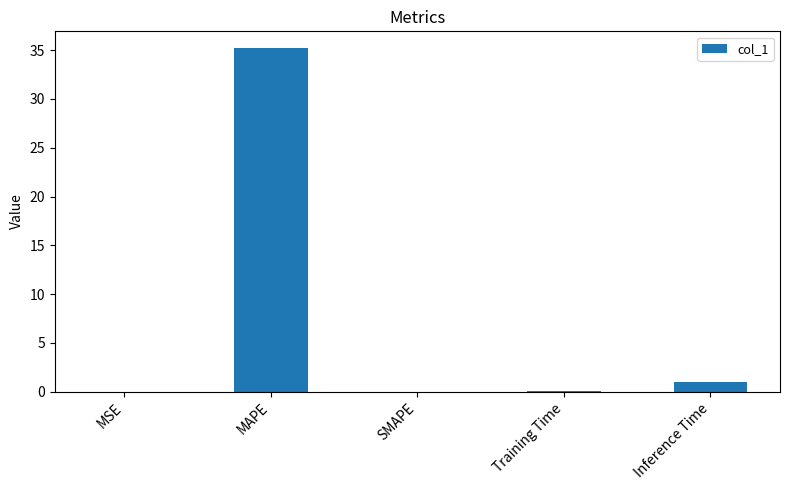

Are the bars grouped side by side (vs. stacked)?

No